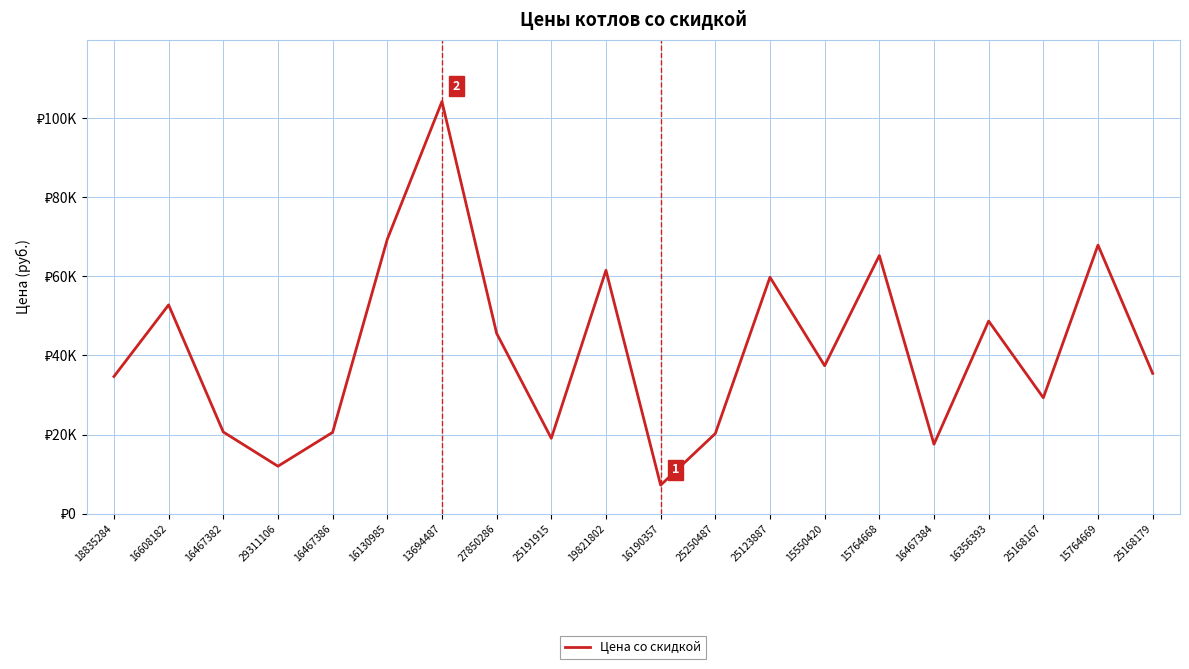

How many distinct data groups are displayed?

1